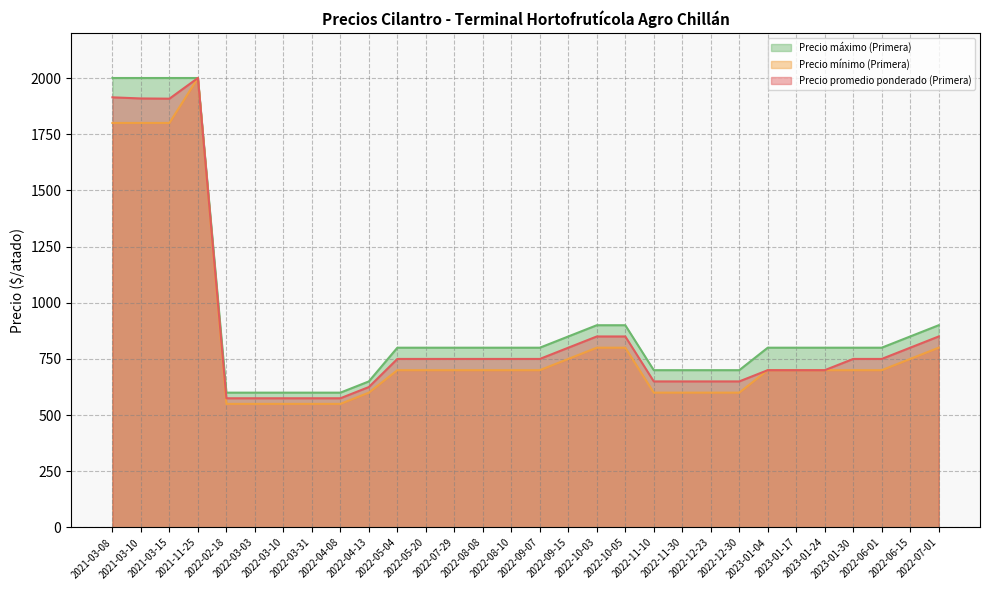

What is the difference between the maximum and minimum values in the Precio máximo (Primera) series?

1400